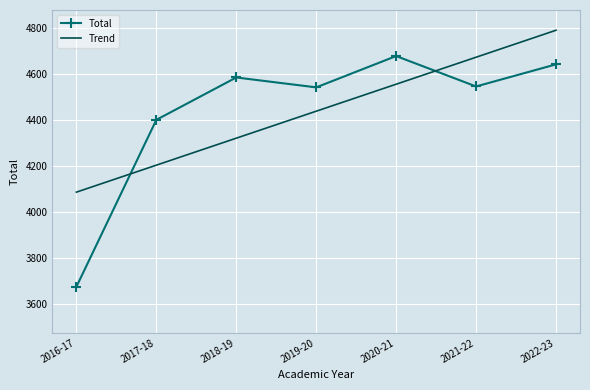

What is the difference between the second highest and second lowest values in the Total series?

241.0